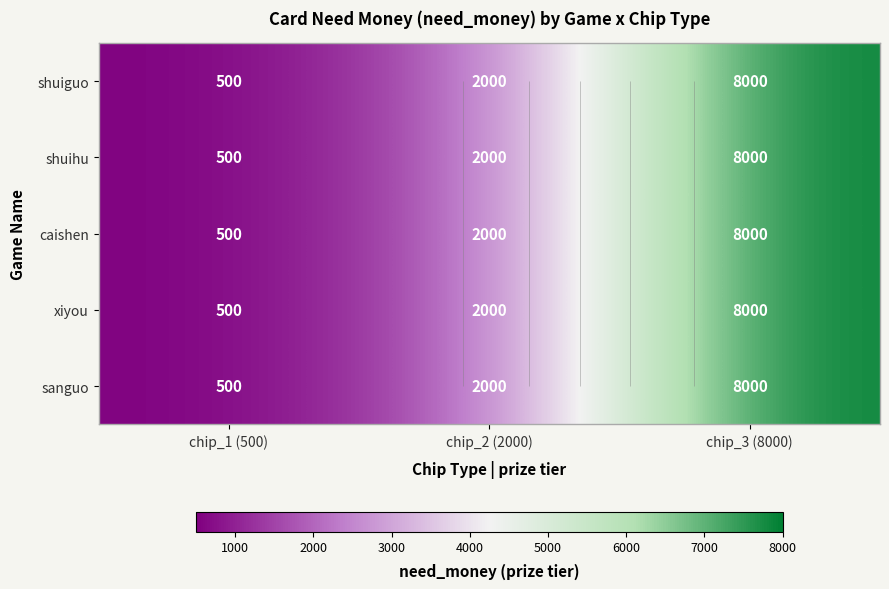

How many data points in caishen are above 2000?

1